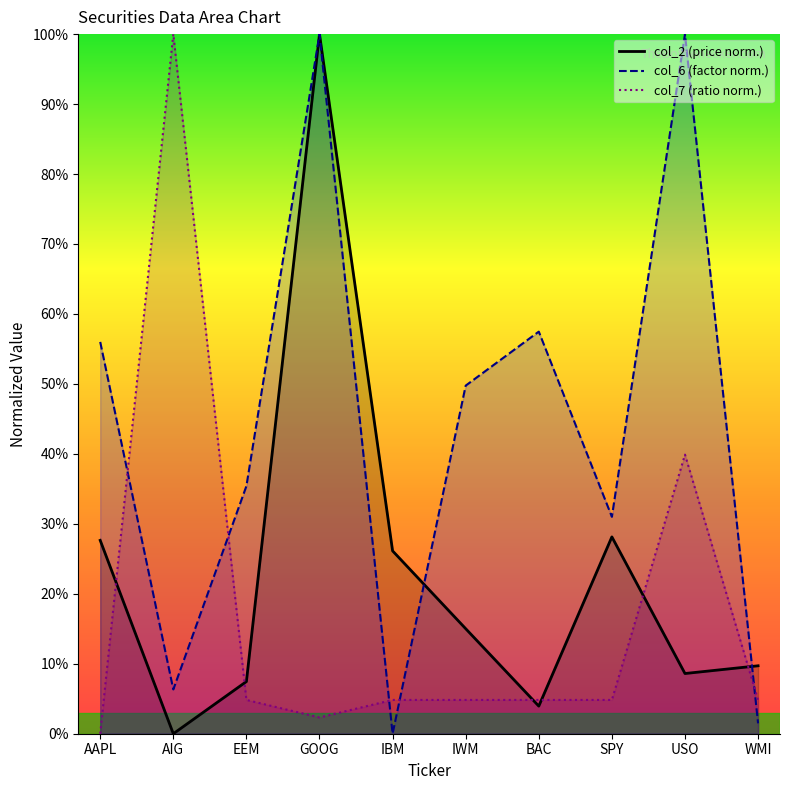

Reading left to right, transcribe all the data shown in this chart.

col_2: 27.6	0.0	7.5	100.0	26.1	15.0	3.9	28.1	8.6	9.7
col_6: 56.0	6.3	35.4	100.0	0.0	49.8	57.5	31.0	100.0	1.5
col_7: 0.0	100.0	4.8	2.3	4.8	4.8	4.8	4.8	39.9	4.8